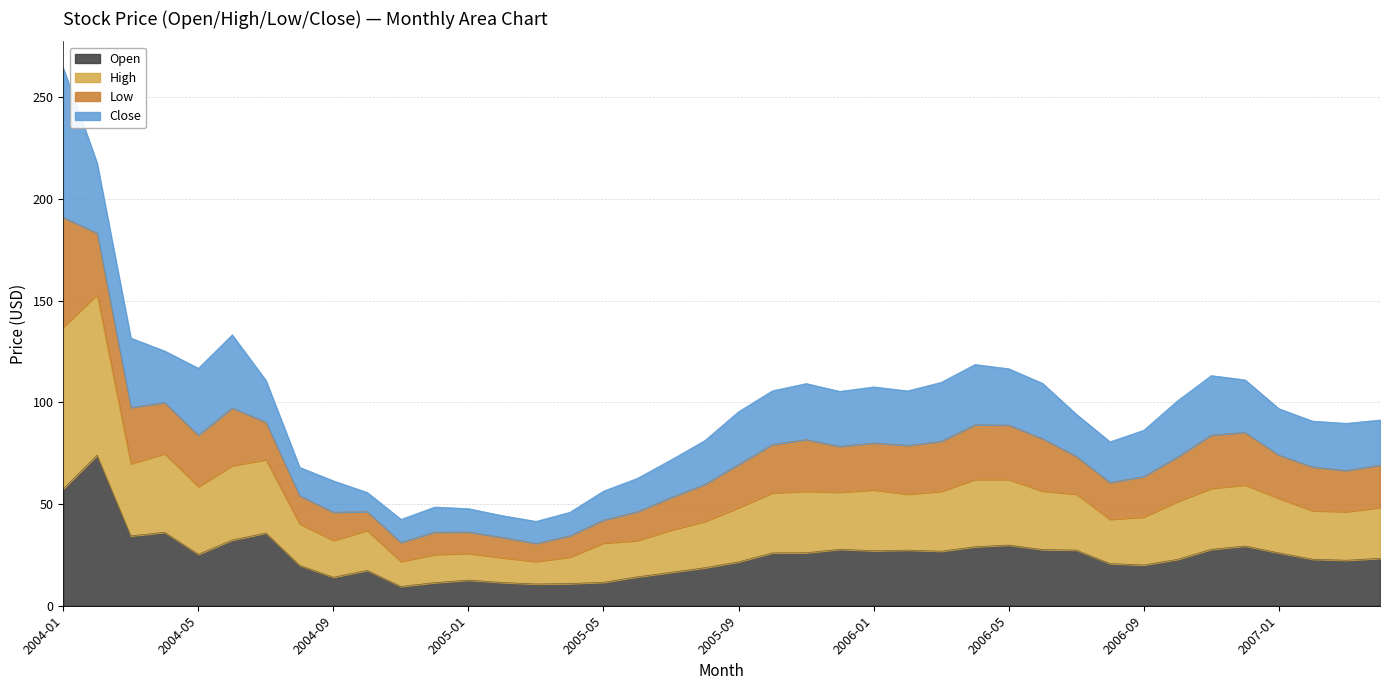

At which label is Open closest to 41?

2004-04